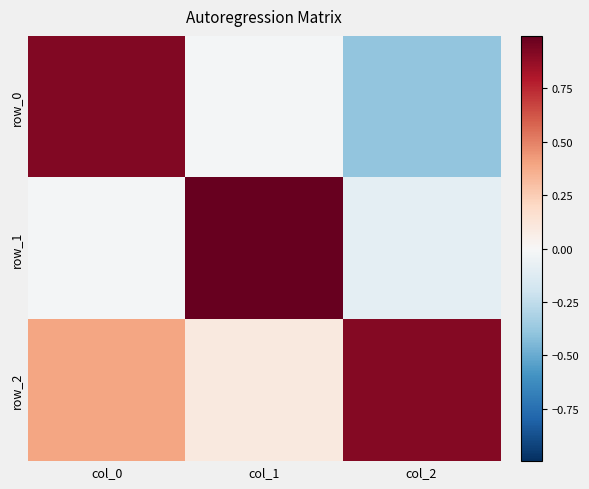

How many series are shown in this chart?

3